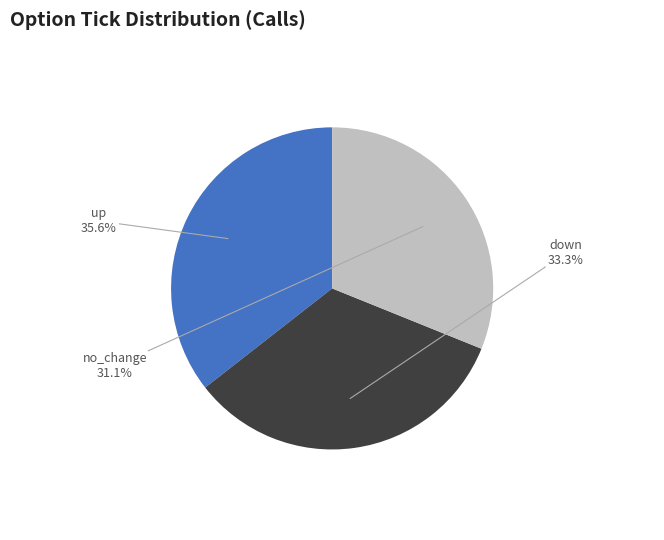

Rank the categories by value from lowest to highest.

no_change, down, up